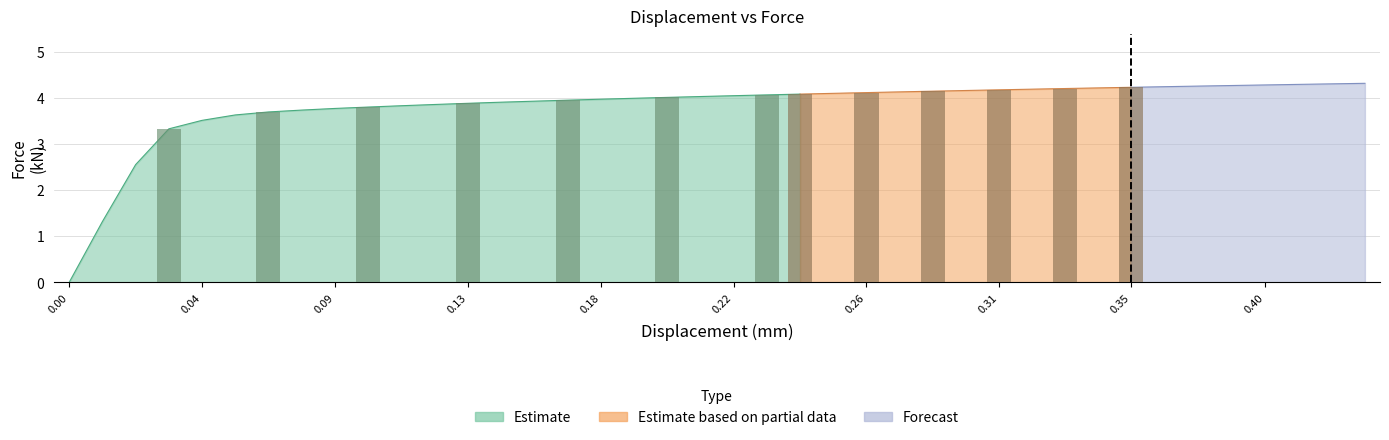

The displacement series shows 0.0 at force_kN. True or false?

True